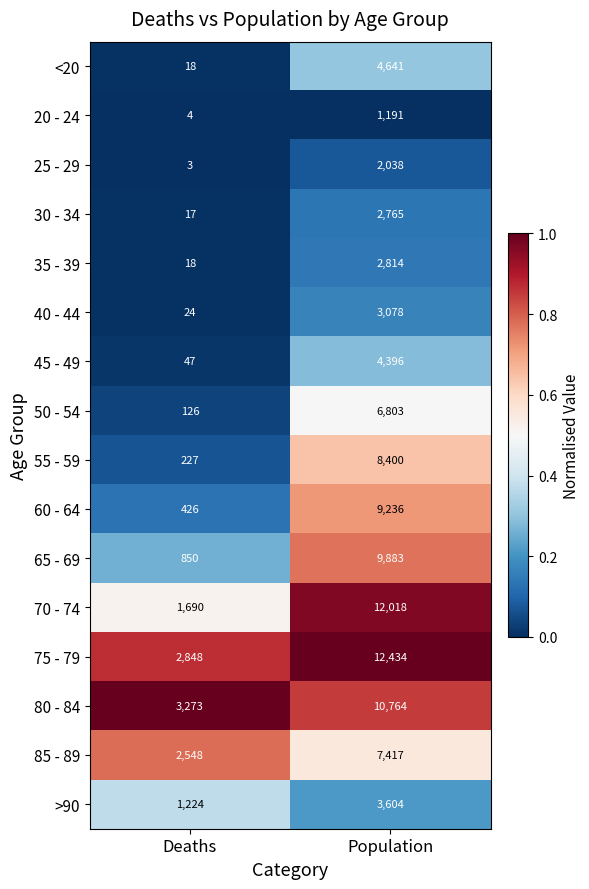

The value of 20 - 24 at Deaths is 4. True or false?

True